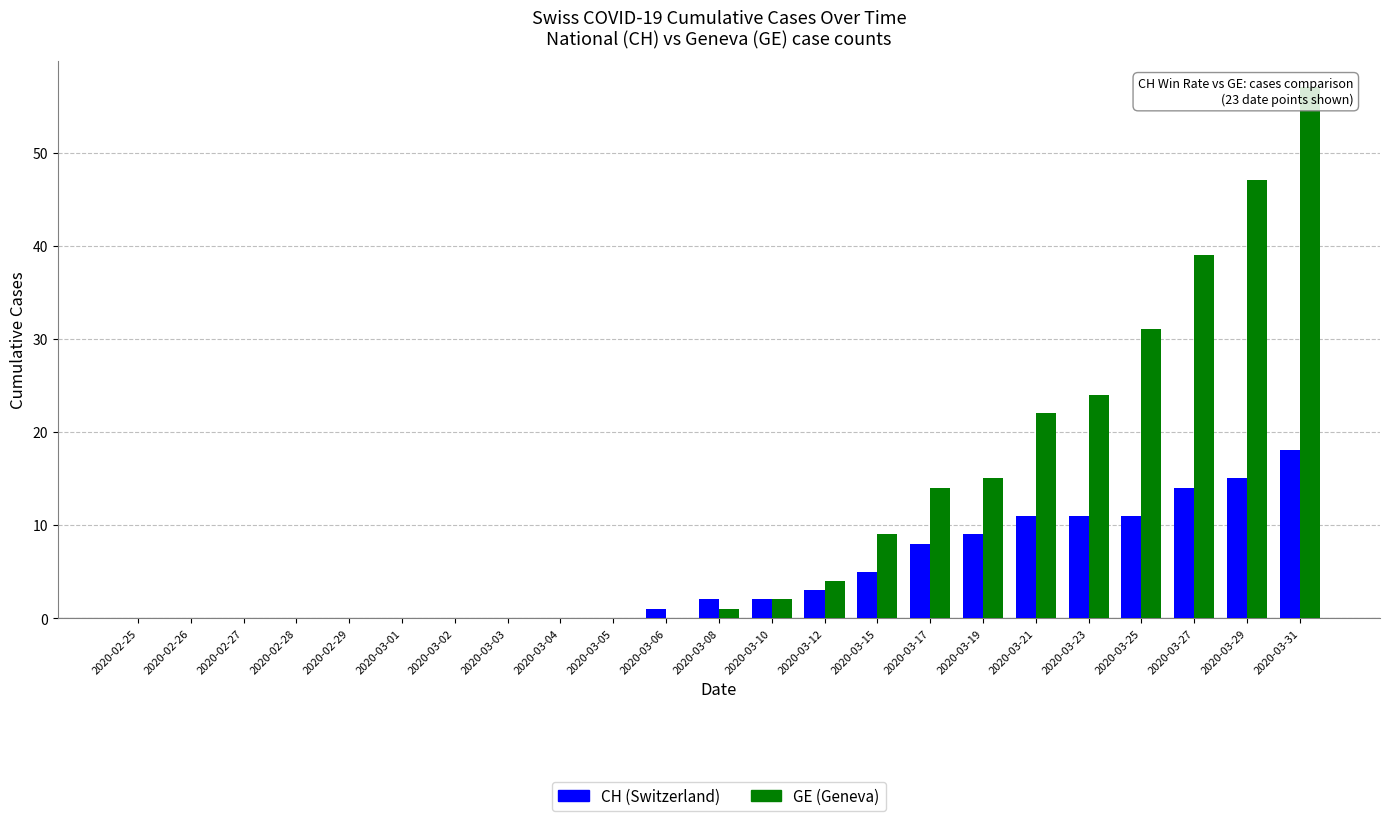

Which series has the widest spread of values?

GE (Geneva)